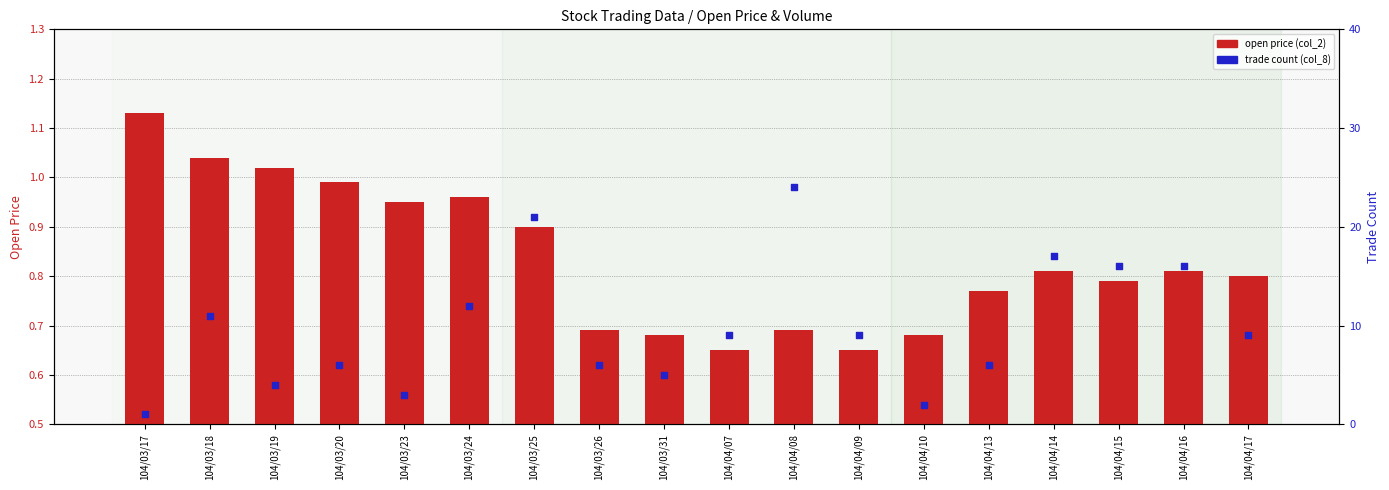

Which series reaches the maximum Y coordinate?

trade count (col_8)